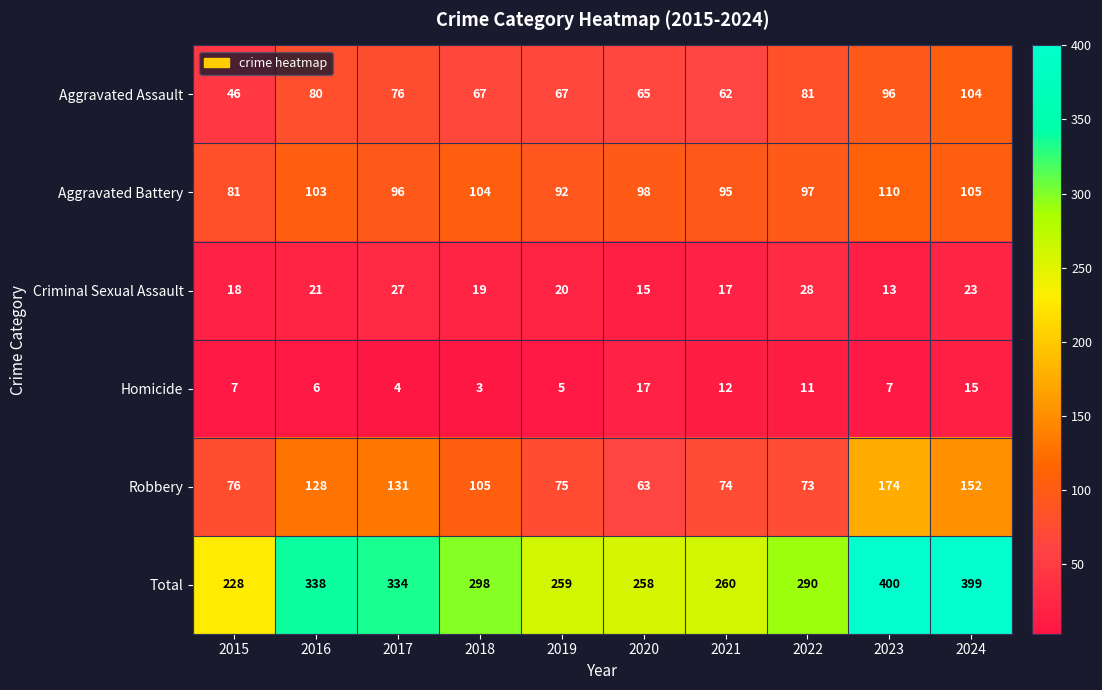

The Aggravated Battery series shows 105 at 2024. True or false?

True